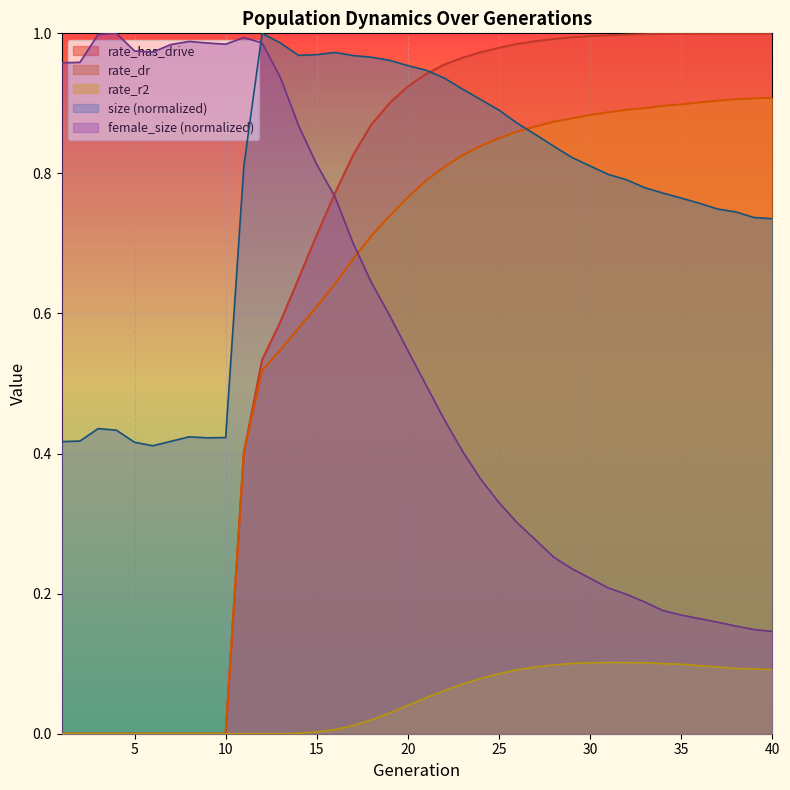

At which category does the chart reach its minimum across all series?

1